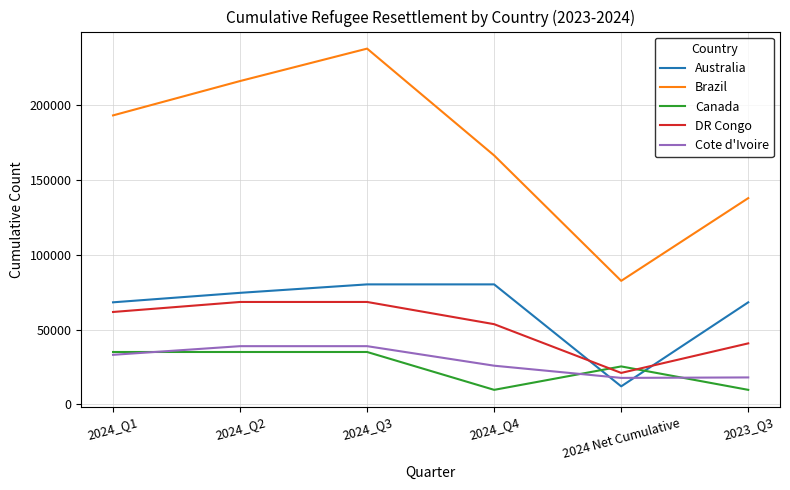

True or false: Canada has a value of 35000 at 2024_Q2.

True